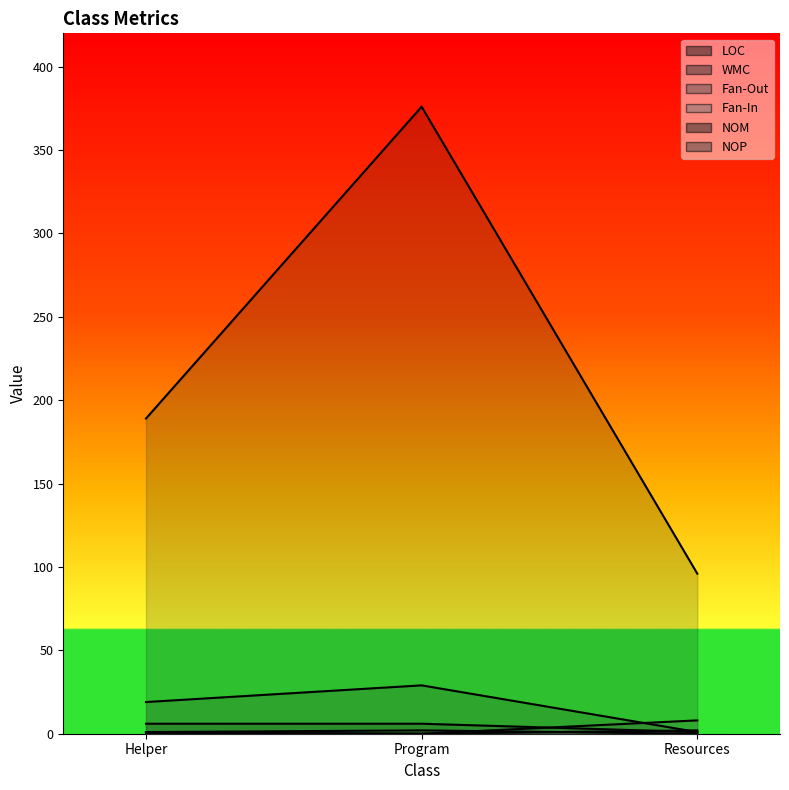

Which series has the widest spread of values?

LOC